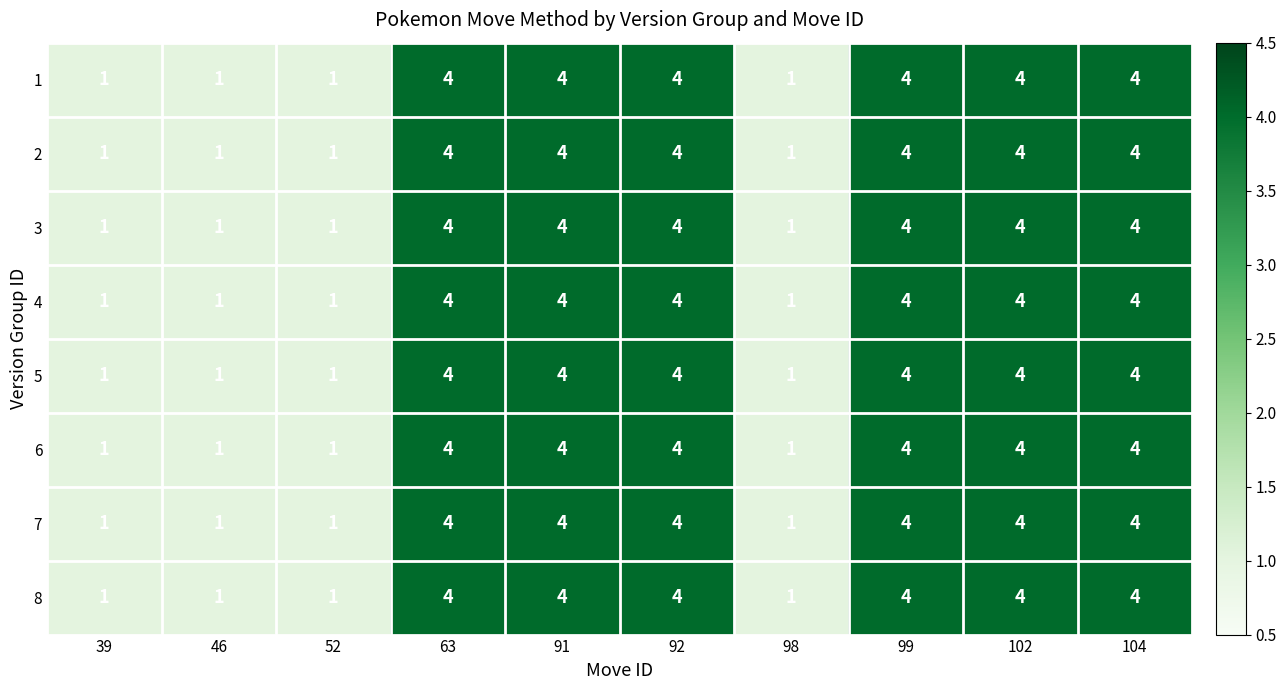

What is the greatest value displayed?

4